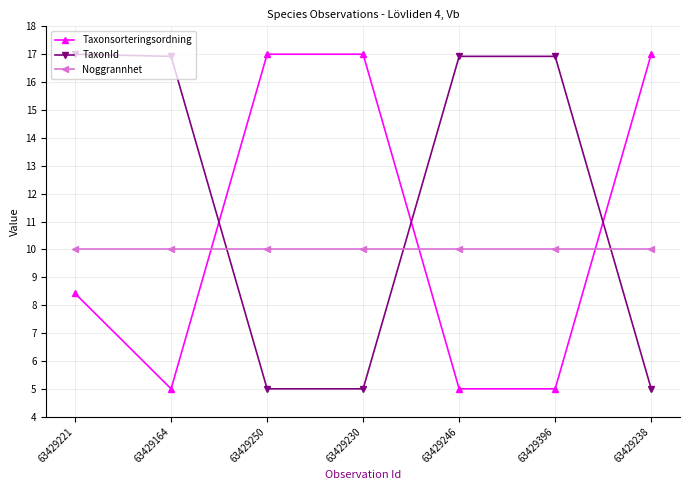

What is the minimum value for Noggrannhet?

10.0